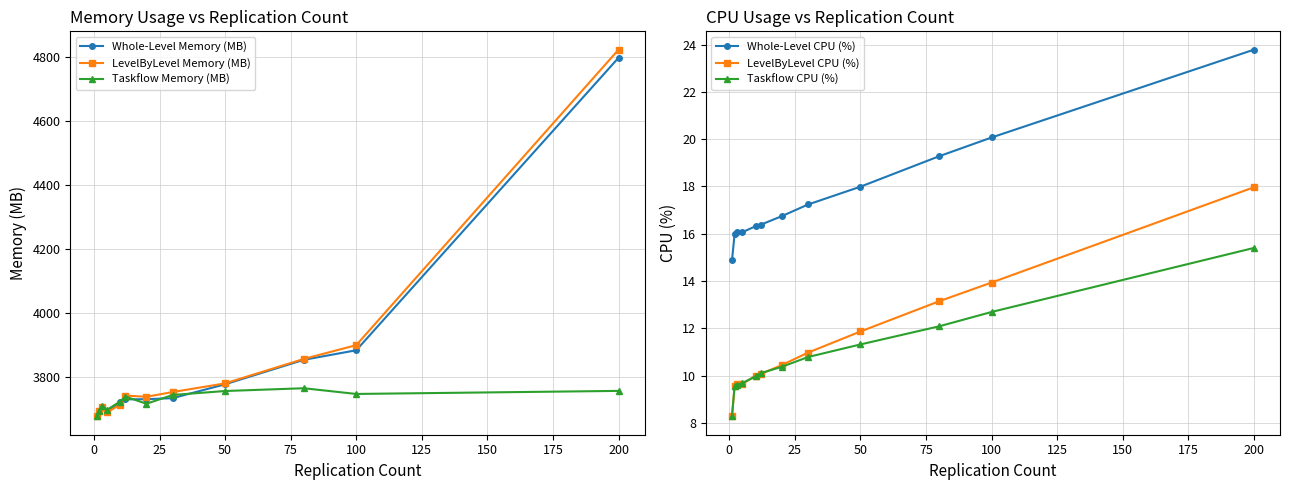

Rank the series by their maximum value, from lowest to highest.

Taskflow CPU (%), LevelByLevel CPU (%), Whole-Level CPU (%), Taskflow Memory (MB), Whole-Level Memory (MB), LevelByLevel Memory (MB)